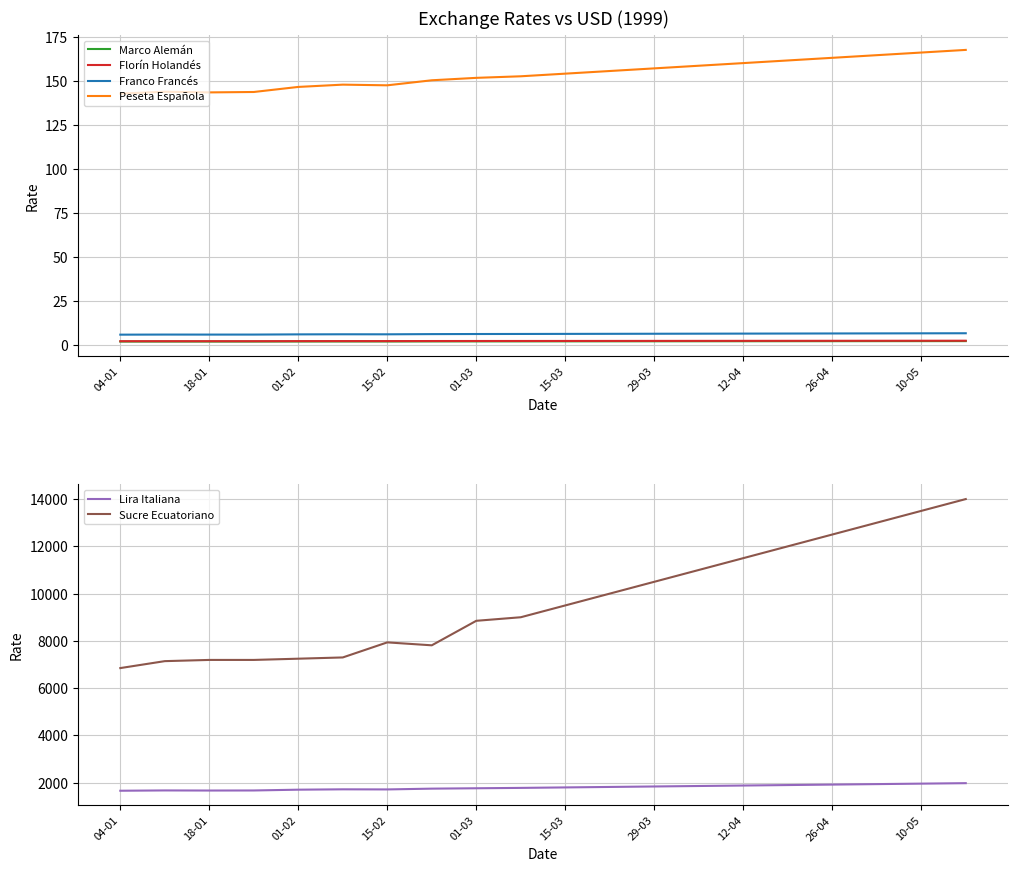

How many categories are shown in the chart?

20